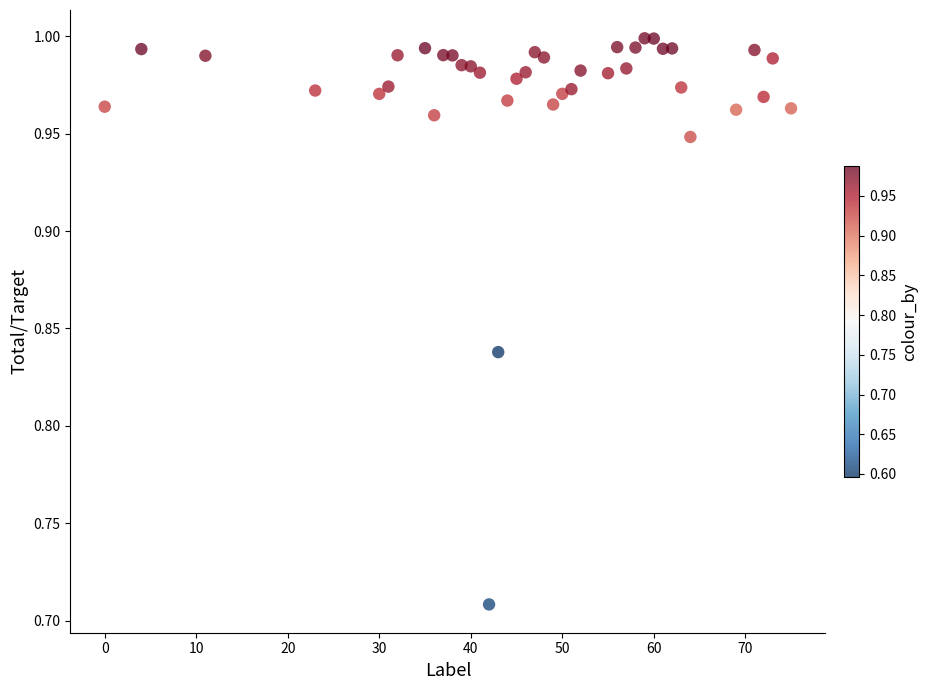

What is the range of X values (max minus min)?

75.0